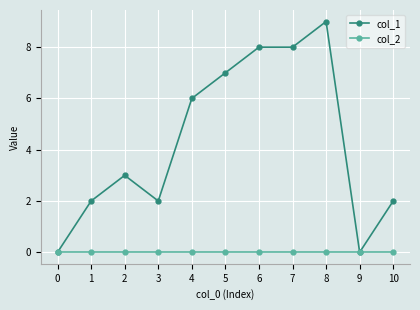

List the series in order of their peak value, highest first.

col_1, col_2